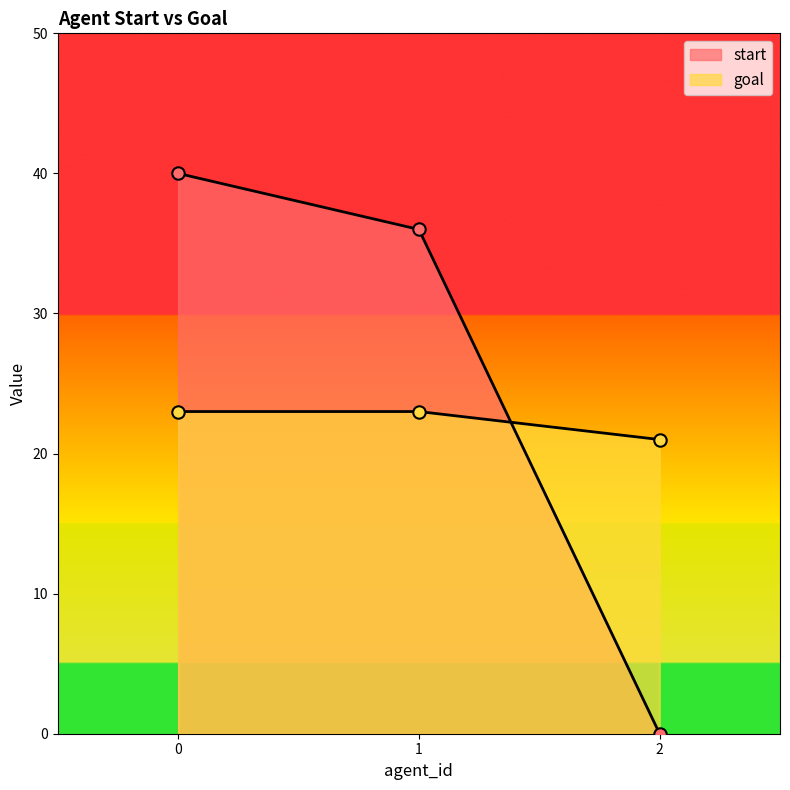

What is the total value across all series at 0?

63